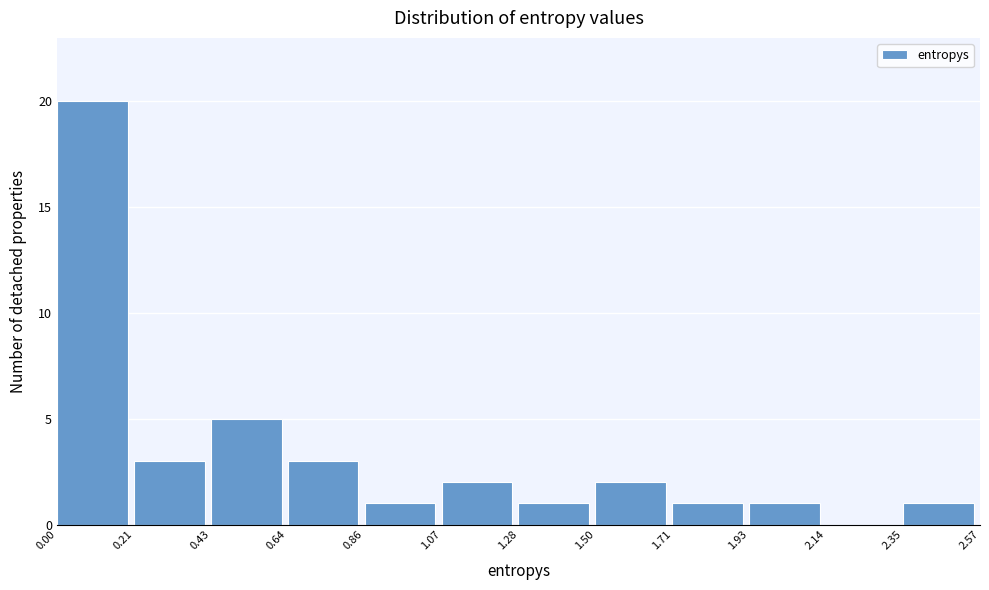

Over which range of the x-axis is the bar tallest?

0.00 to 0.21